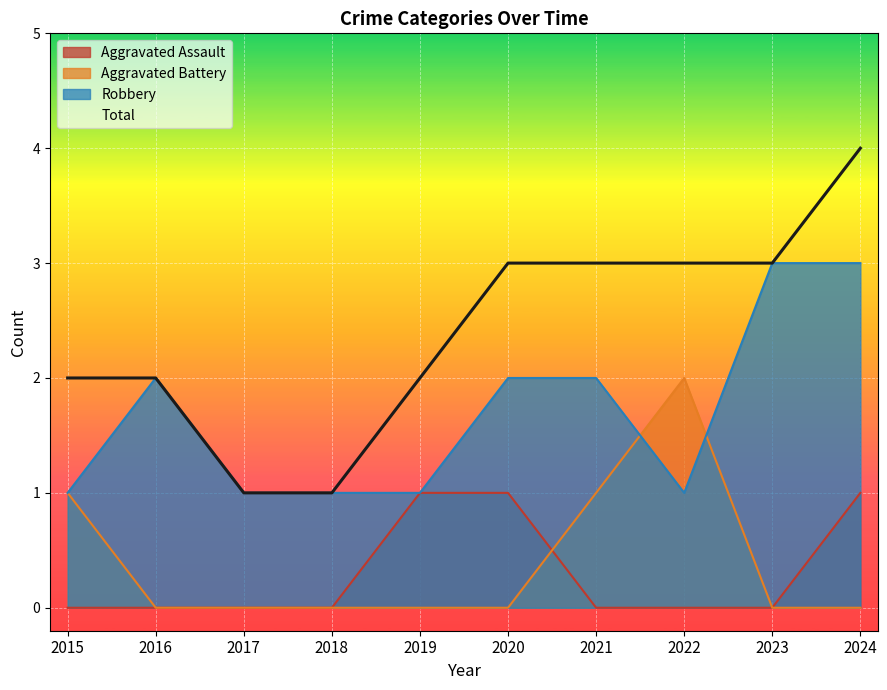

The value of Aggravated Battery at 2022 is 1. True or false?

False